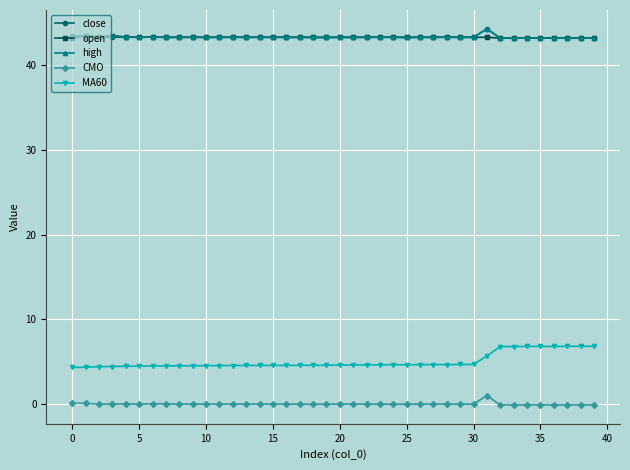

True or false: MA60 and open cross at least once.

False